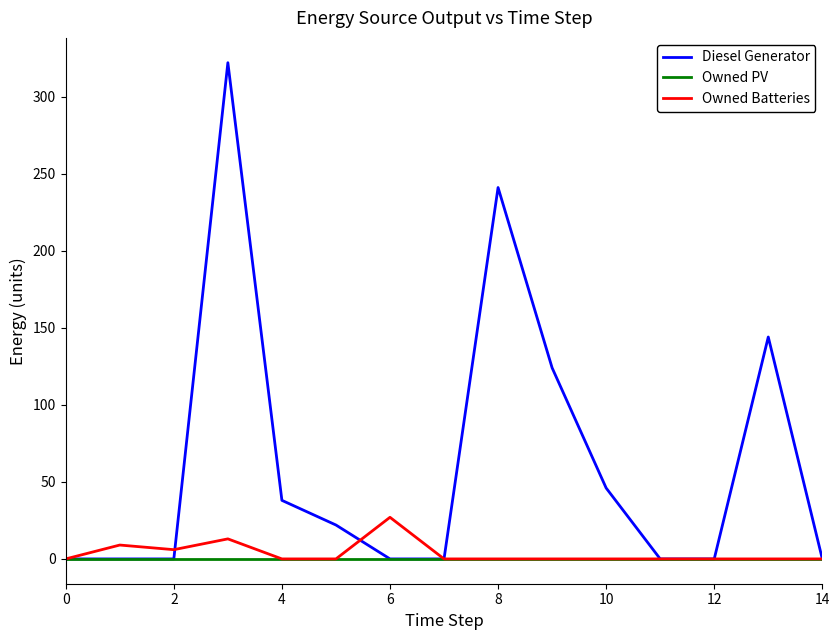

Rank the series by their maximum value, from lowest to highest.

Owned PV, Owned Batteries, Diesel Generator